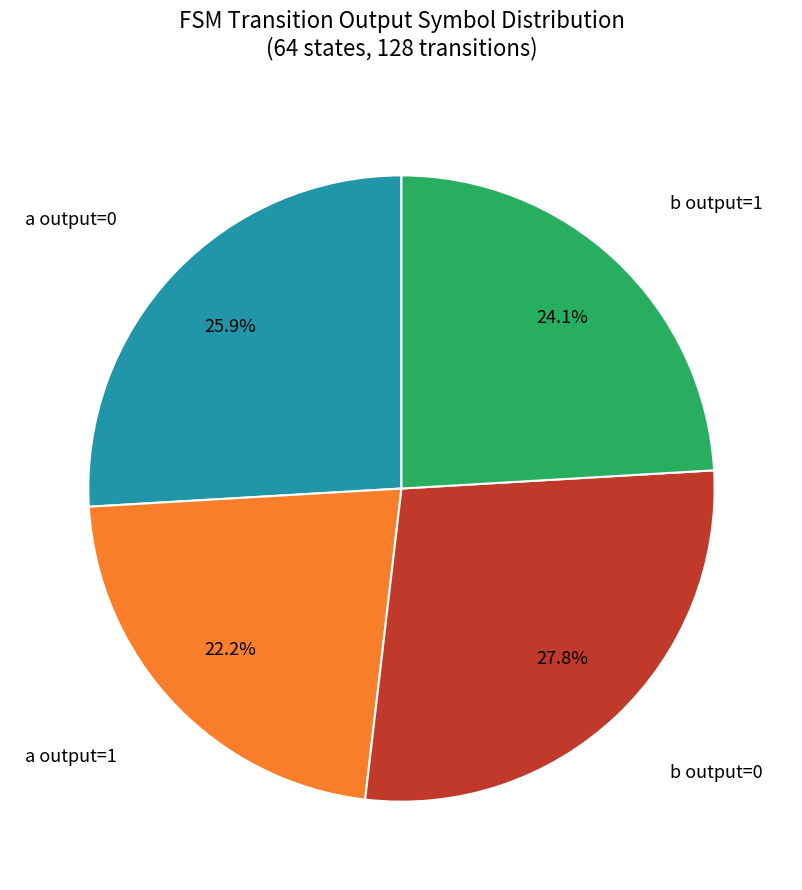

How many segments does this pie chart have?

4